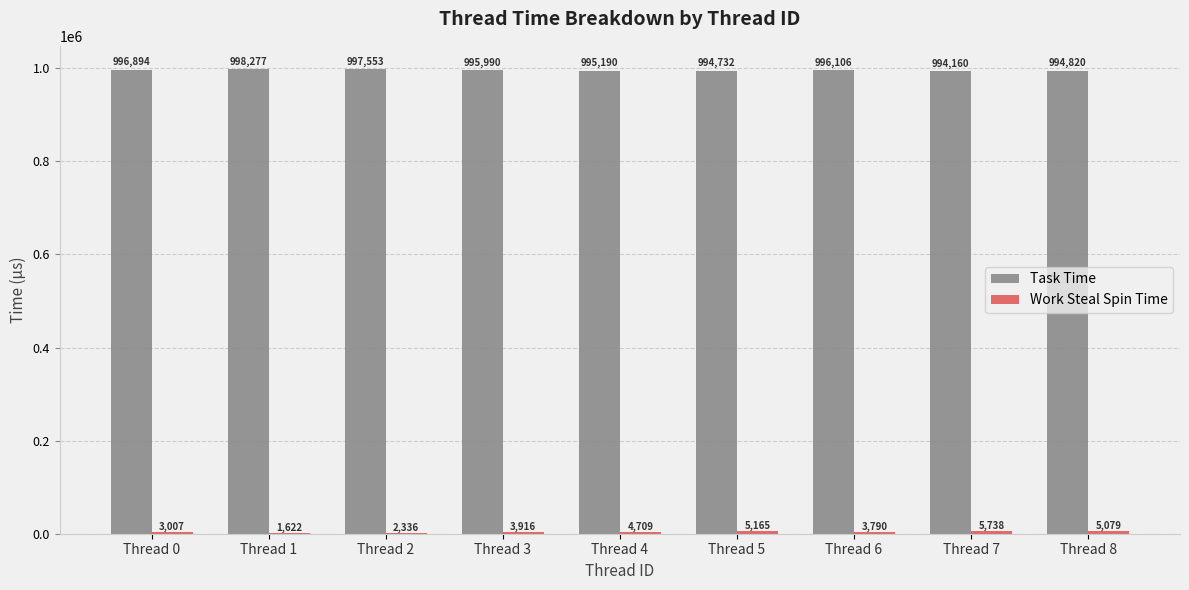

Where is Task Time nearest to the value 996218?

Thread 6